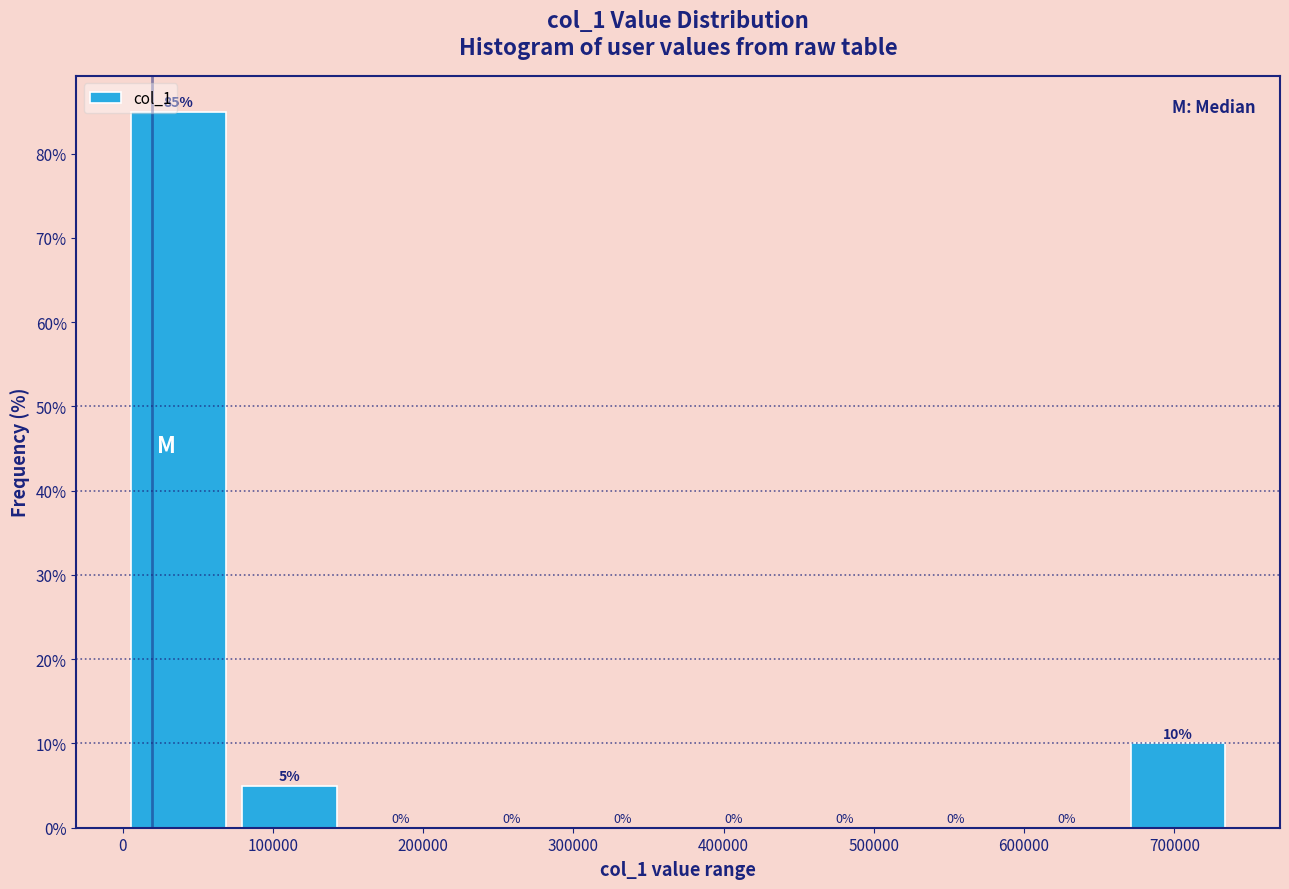

Reading left to right, transcribe this chart: for each bar, give the range it covers on the x-axis and its height. The bar edges are not printed on the chart, so give them approximately, as read against the axis.

0 to 70000: 85
70000 to 150000: 5
150000 to 220000: 0
220000 to 300000: 0
300000 to 370000: 0
370000 to 440000: 0
440000 to 520000: 0
520000 to 590000: 0
590000 to 670000: 0
670000 to 740000: 10